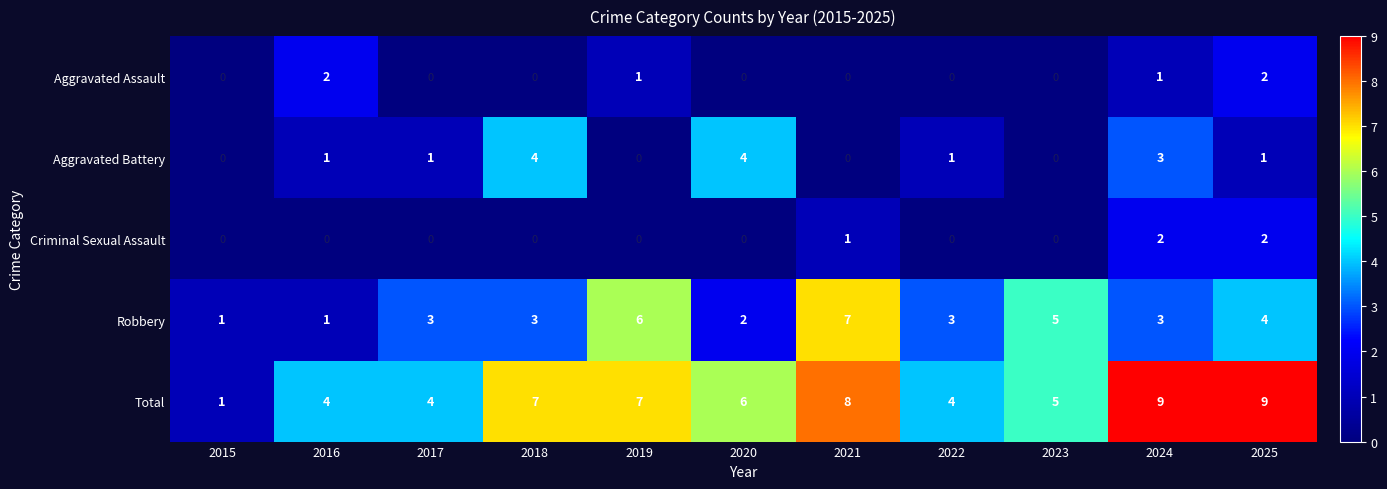

What is the total value across all series at 2020?

12